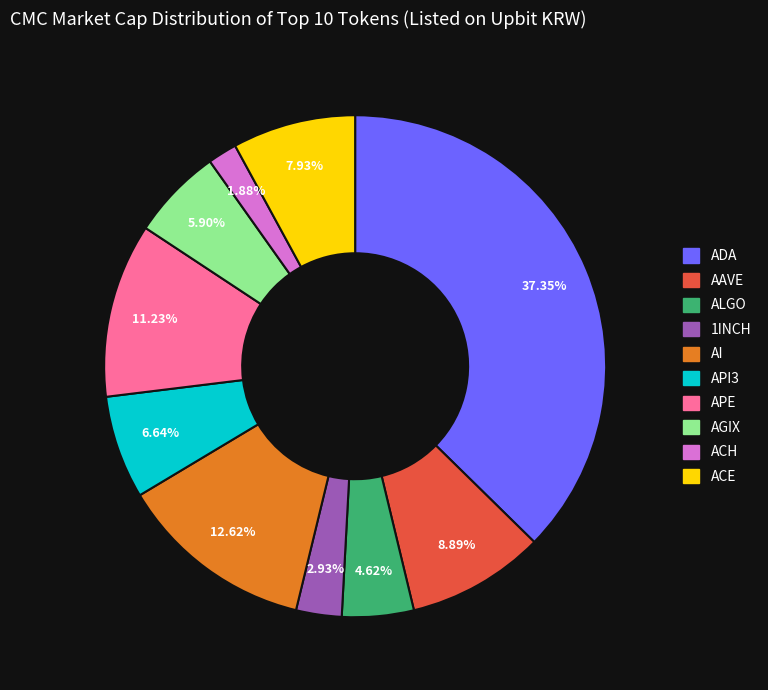

Is it true that ADA is 37% of the pie?

True